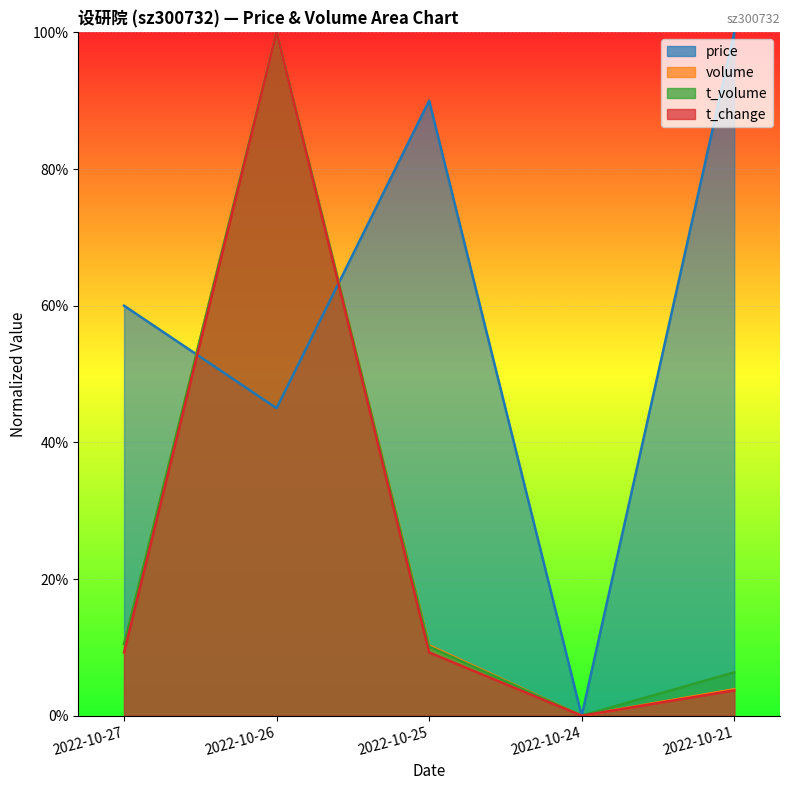

What is the spread (max minus min) of values at 2022-10-25?

0.8